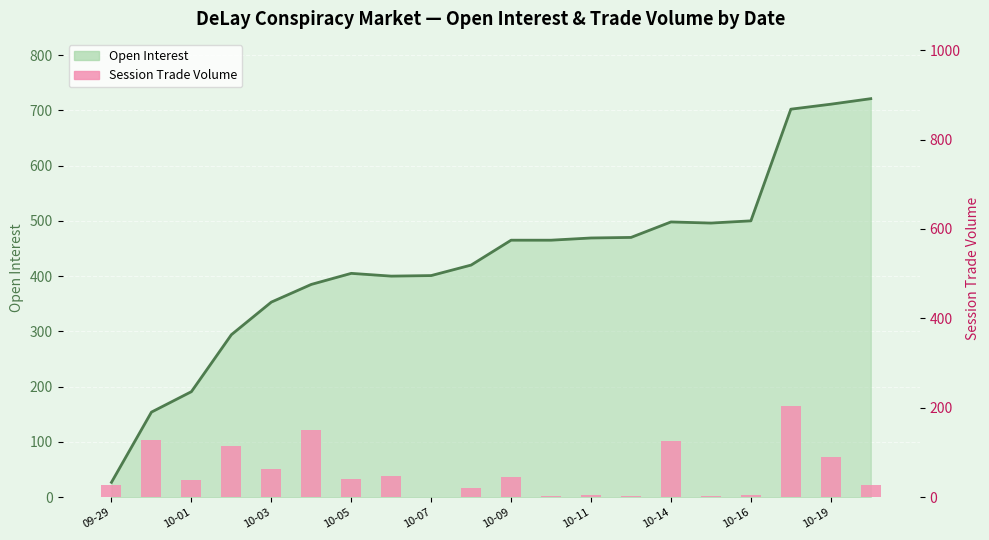

What is the value of the session trade volume bar at the 5th from the left?

63